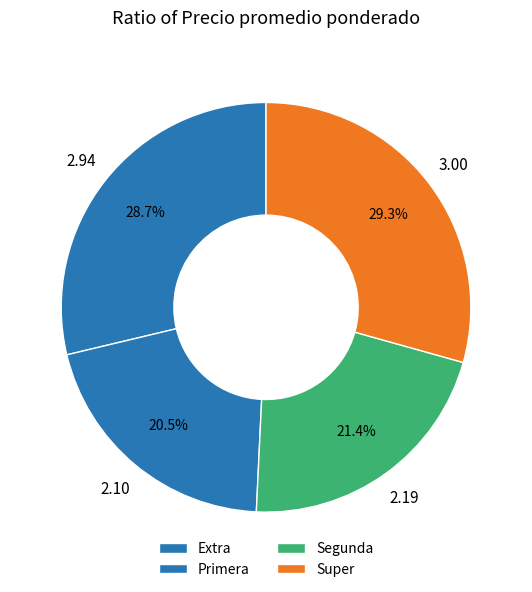

Count the number of slices in the pie.

4